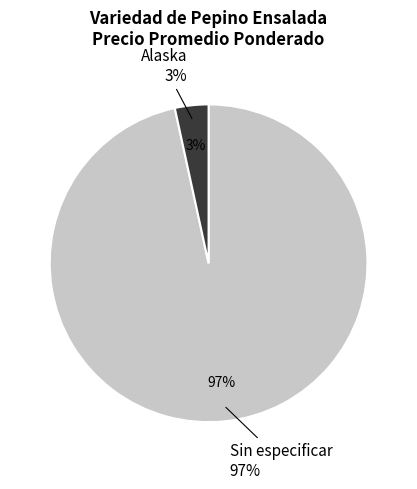

Which has a higher value, Sin especificar or Sin especificar?

Sin especificar